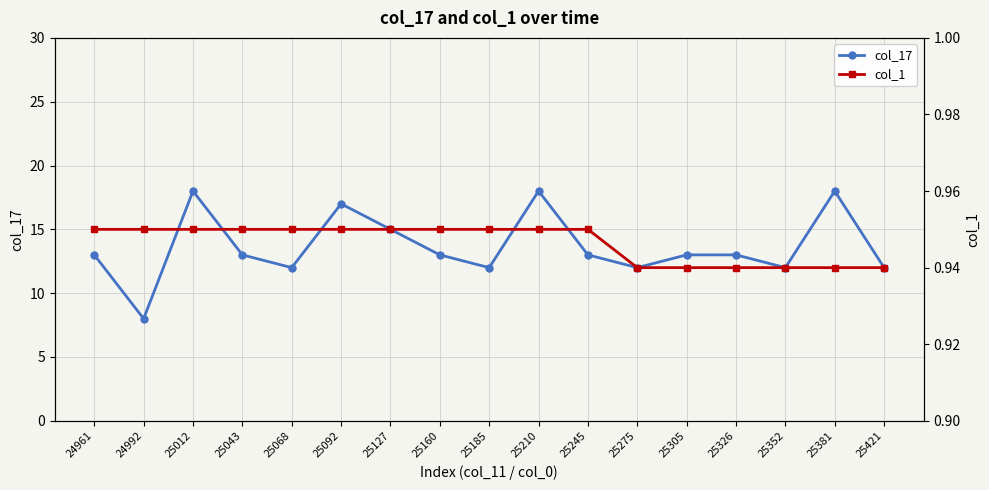

How many lines are shown in the chart?

2